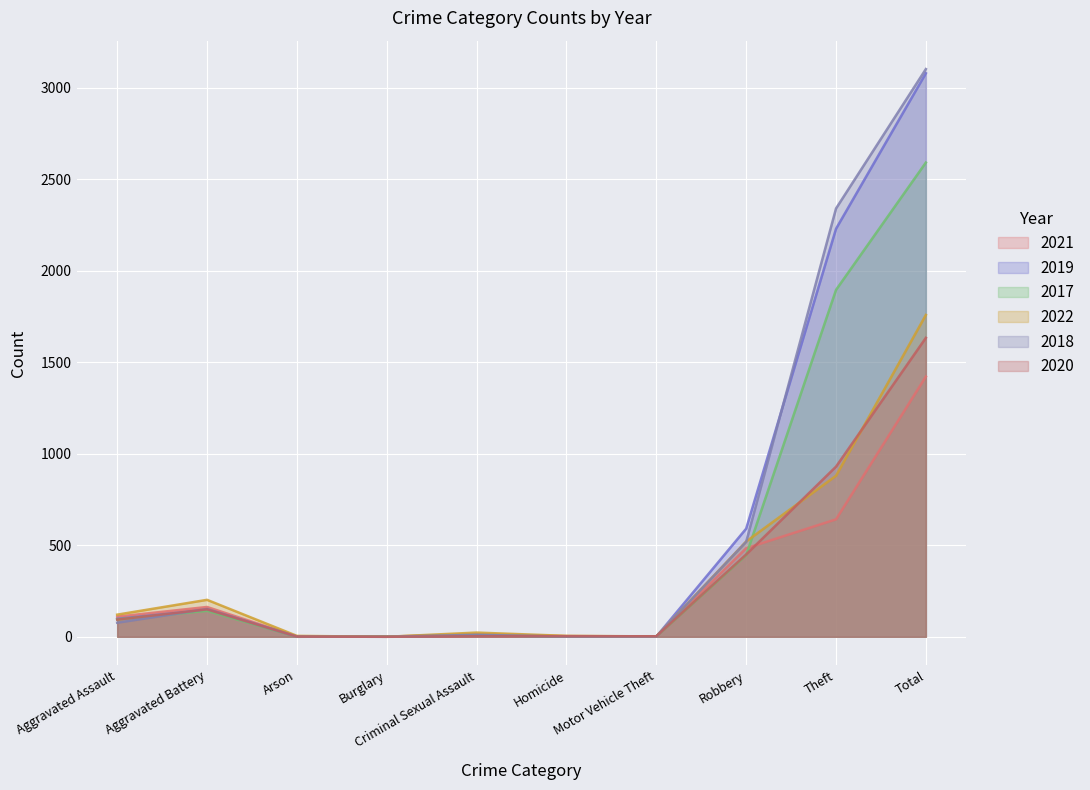

Reading left to right, what are all the values shown in this chart?

2021: Aggravated Assault=110	Aggravated Battery=163	Arson=2	Burglary=1	Criminal Sexual Assault=14	Homicide=4	Motor Vehicle Theft=2	Robbery=484	Theft=642	Total=1422
2019: Aggravated Assault=98	Aggravated Battery=148	Arson=1	Burglary=1	Criminal Sexual Assault=8	Homicide=2	Motor Vehicle Theft=1	Robbery=591	Theft=2230	Total=3080
2017: Aggravated Assault=95	Aggravated Battery=142	Arson=0	Burglary=2	Criminal Sexual Assault=8	Homicide=1	Motor Vehicle Theft=2	Robbery=446	Theft=1896	Total=2592
2022: Aggravated Assault=121	Aggravated Battery=202	Arson=5	Burglary=0	Criminal Sexual Assault=23	Homicide=5	Motor Vehicle Theft=2	Robbery=521	Theft=880	Total=1759
2018: Aggravated Assault=77	Aggravated Battery=152	Arson=1	Burglary=0	Criminal Sexual Assault=11	Homicide=1	Motor Vehicle Theft=1	Robbery=519	Theft=2341	Total=3103
2020: Aggravated Assault=94	Aggravated Battery=150	Arson=1	Burglary=0	Criminal Sexual Assault=3	Homicide=3	Motor Vehicle Theft=3	Robbery=450	Theft=930	Total=1634